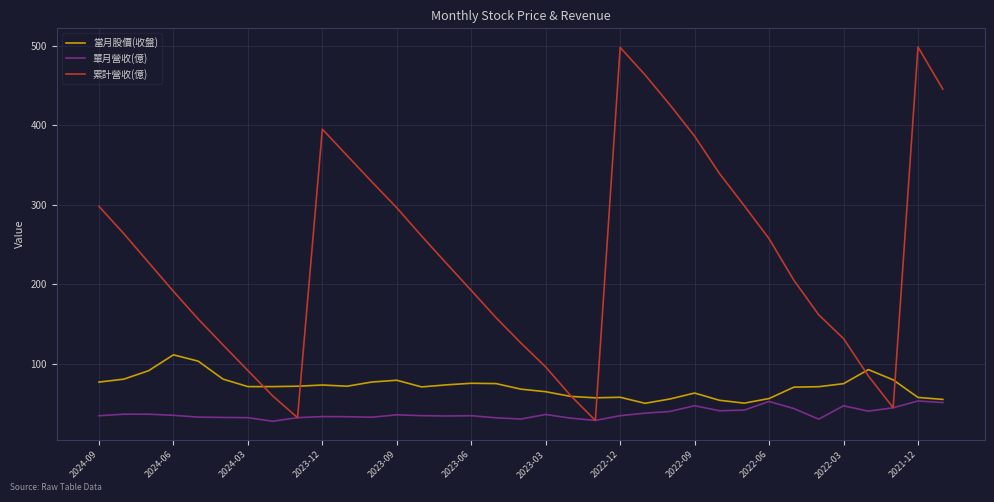

Rank the series by their average value, from highest to lowest.

累計營收(億), 當月股價(收盤), 單月營收(億)